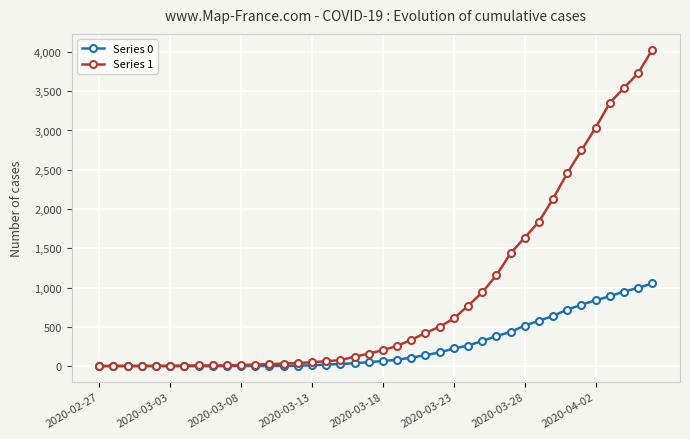

List the series in order of their peak value, lowest first.

Series 0, Series 1